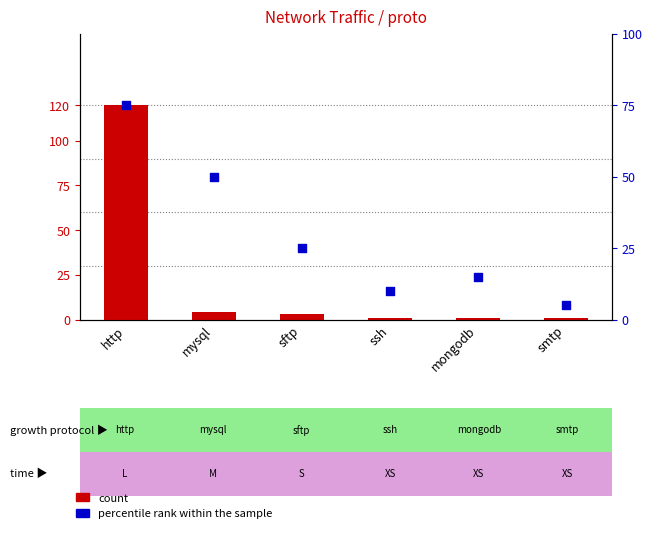

Which series contains the highest Y value?

count